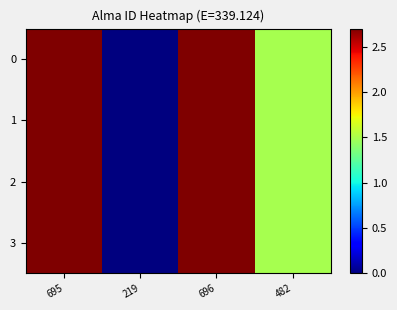

Reading left to right, list all the values displayed in this chart.

0: 695=2.7	219=0.0	696=2.7	482=1.5
1: 695=2.7	219=0.0	696=2.7	482=1.5
2: 695=2.7	219=0.0	696=2.7	482=1.5
3: 695=2.7	219=0.0	696=2.7	482=1.5